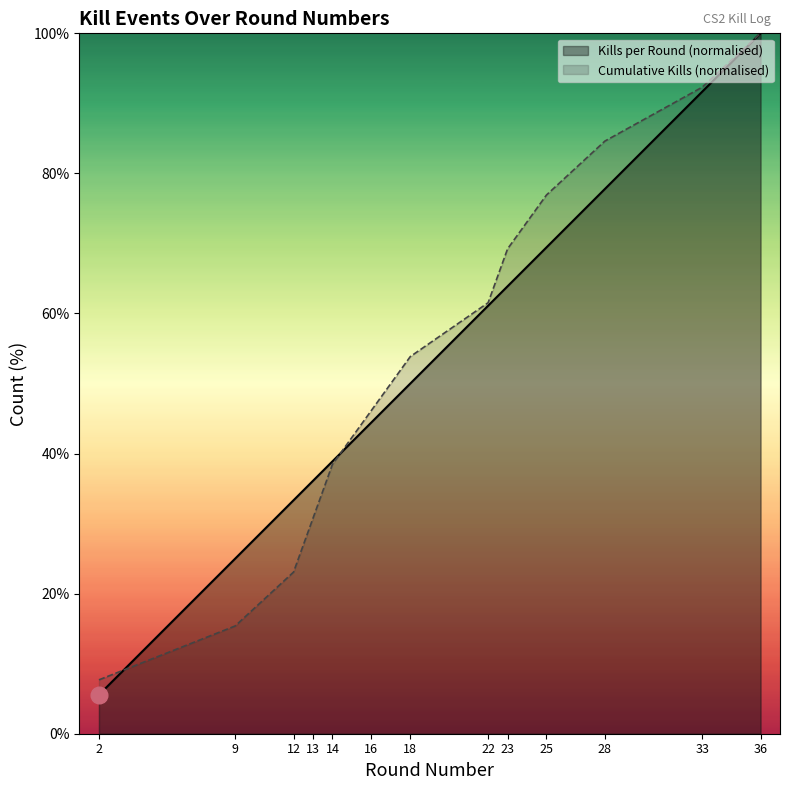

How many intersections are there between Cumulative Kills and Kills per Round?

2